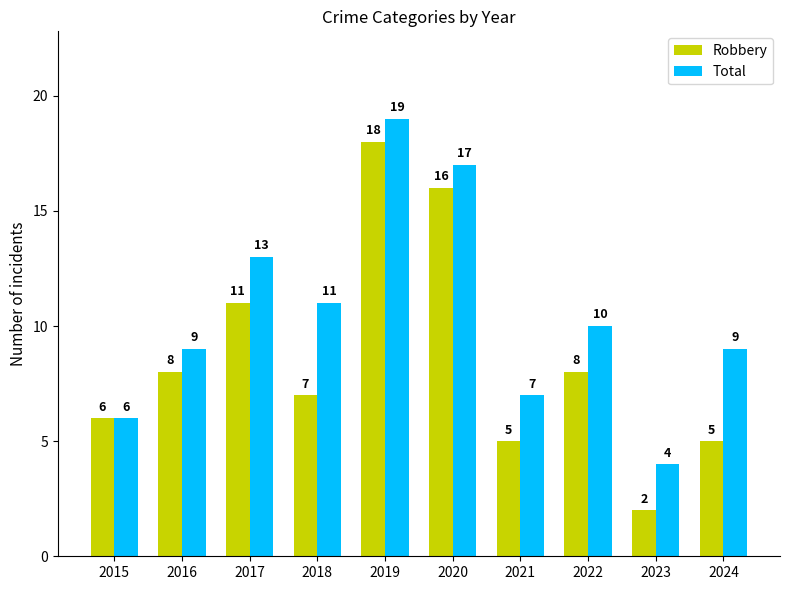

What is the difference between the Robbery values at 2018 and 2022?

1